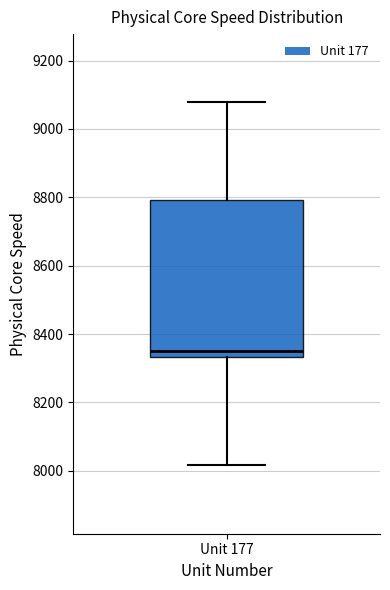

Where does the upper whisker of the box for Unit 177 end on the y-axis? The values are not printed on the chart, so give them approximately, as read against the axis.

9080